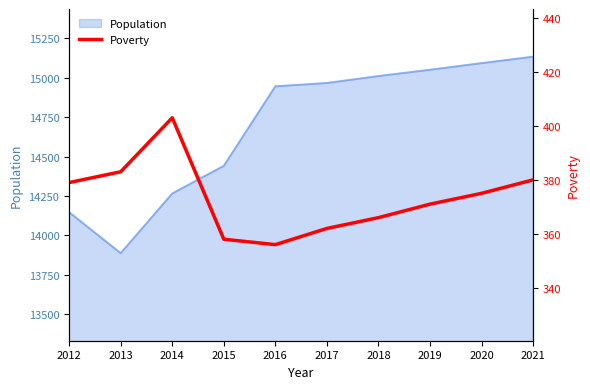

Which category has the lowest value in the Population series?

2013